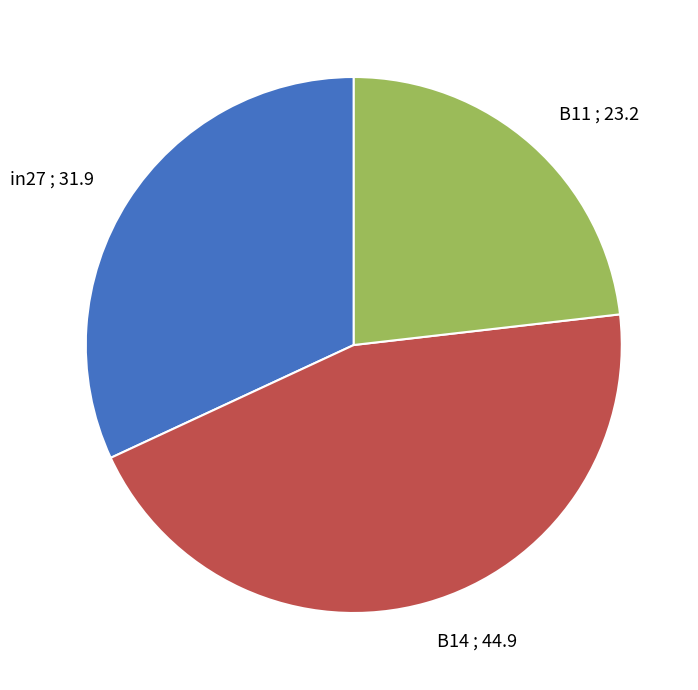

Is it true that in27 is 32% of the pie?

True